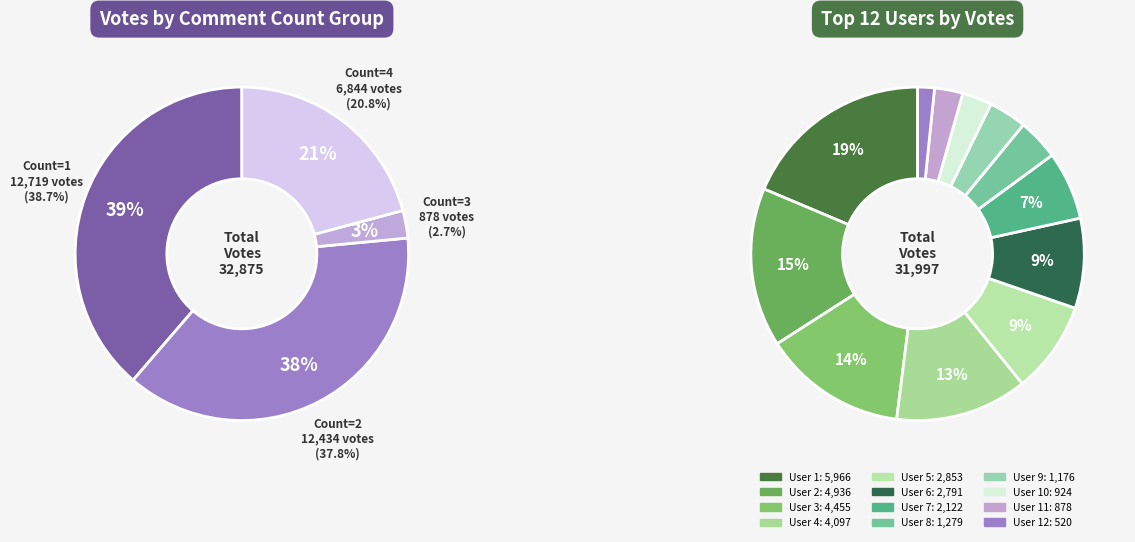

Does 9 account for over 50% of the chart?

No